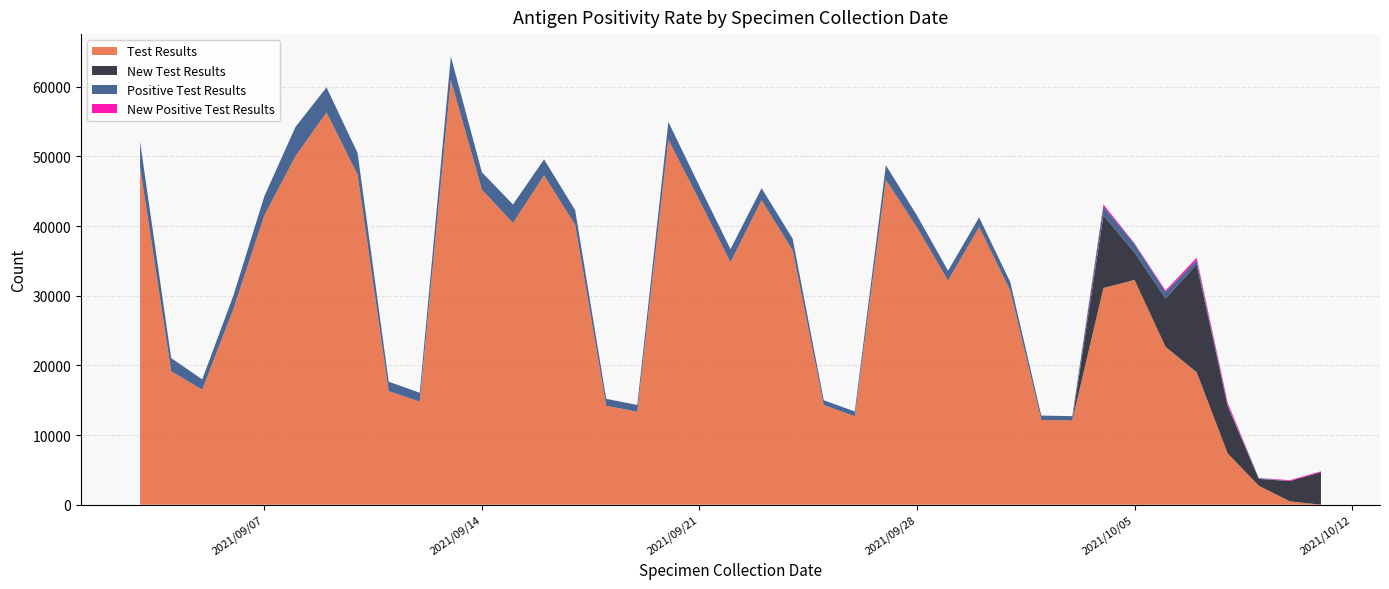

Reading left to right, transcribe all the data shown in this chart.

Test Results: 48458	19169	16492	28037	41530	50015	56304	47340	16303	14790	60952	45210	40427	47244	40177	14198	13341	52365	43652	34787	43686	36468	14301	12690	46579	39756	32161	39802	30690	12158	12115	31101	32261	22657	19013	7357	2722	479	0
New Test Results: 3	0	1	1	1	3	5	6	0	0	8	4	2	10	6	0	0	28	6	8	41	68	0	5	110	79	15	82	102	4	24	10434	3937	6949	15475	6747	972	2924	4663
Positive Test Results: 3640	1884	1491	1946	2751	4196	3594	3123	1358	1275	3365	2493	2665	2309	2104	1002	971	2557	2078	1884	1706	1635	687	691	2036	1677	1414	1348	1191	630	573	1280	1245	943	608	190	120	15	0
New Positive Test Results: 1	0	1	0	0	0	0	0	0	0	0	0	0	0	0	0	0	1	1	0	0	0	0	0	1	0	3	0	0	0	0	286	83	202	350	342	17	108	129